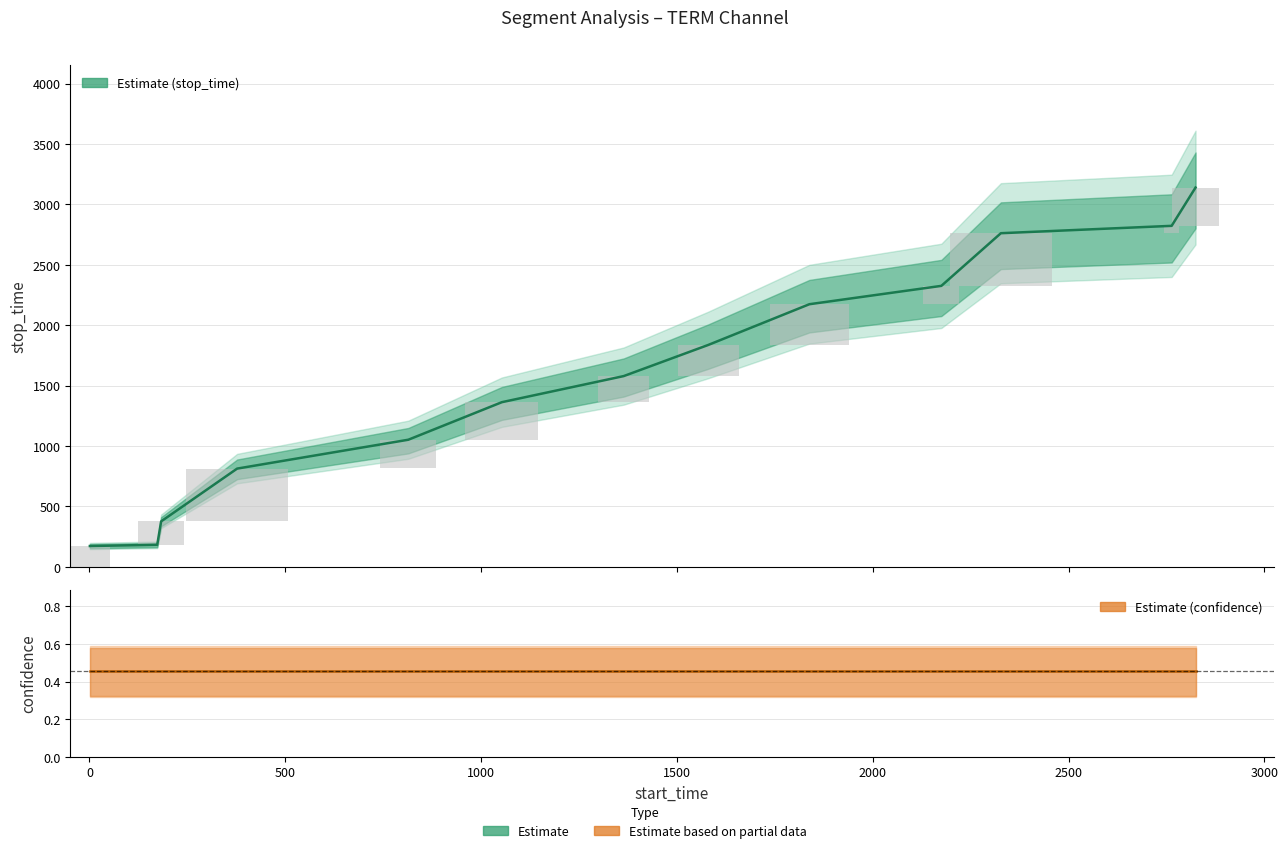

The stop_time (estimate) series shows 908.8 at 2500. True or false?

False